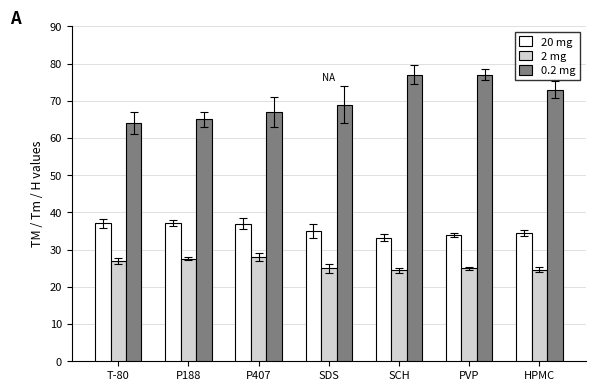

How many bars are there in total?

21